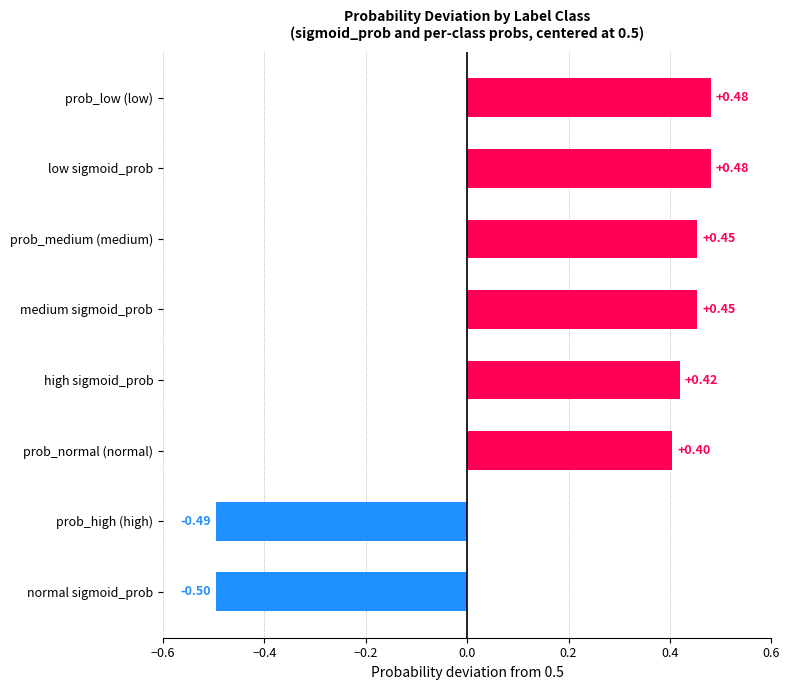

At which label is the value closest to 0?

prob_normal (normal)